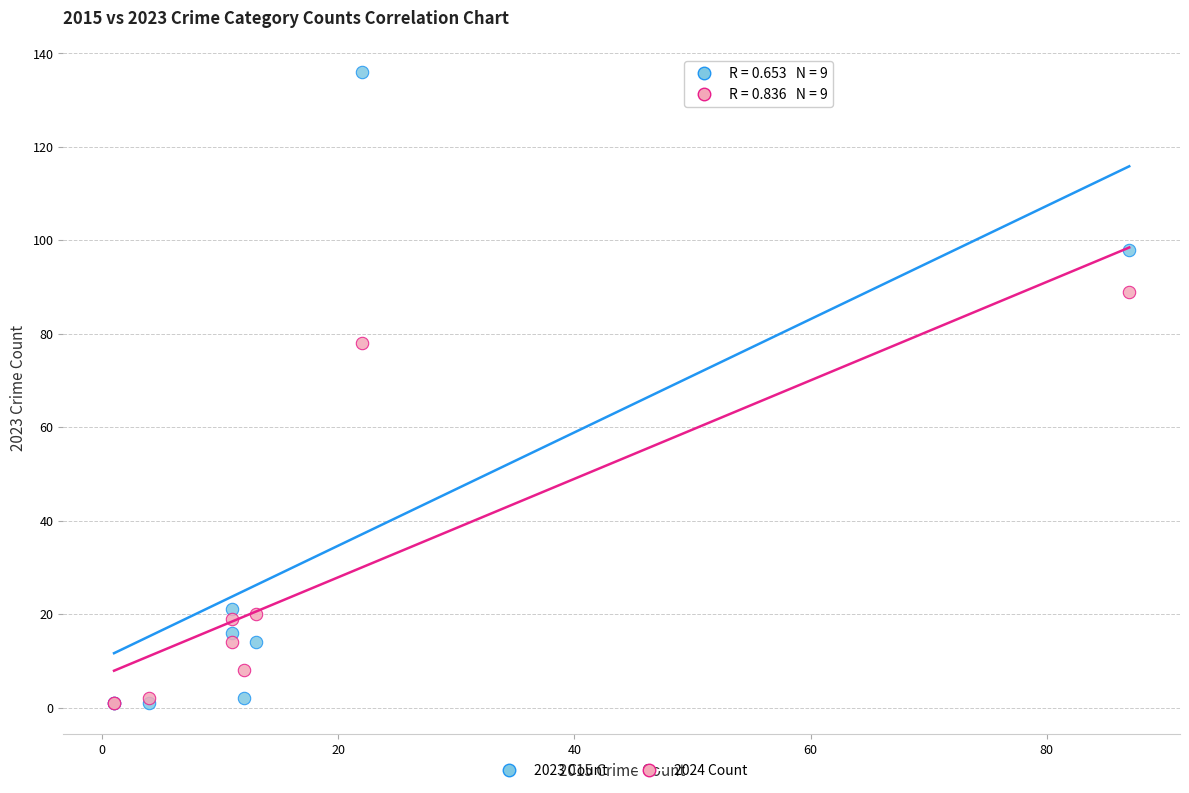

In the 2023 Count series, what Y value is closest to 68?

98